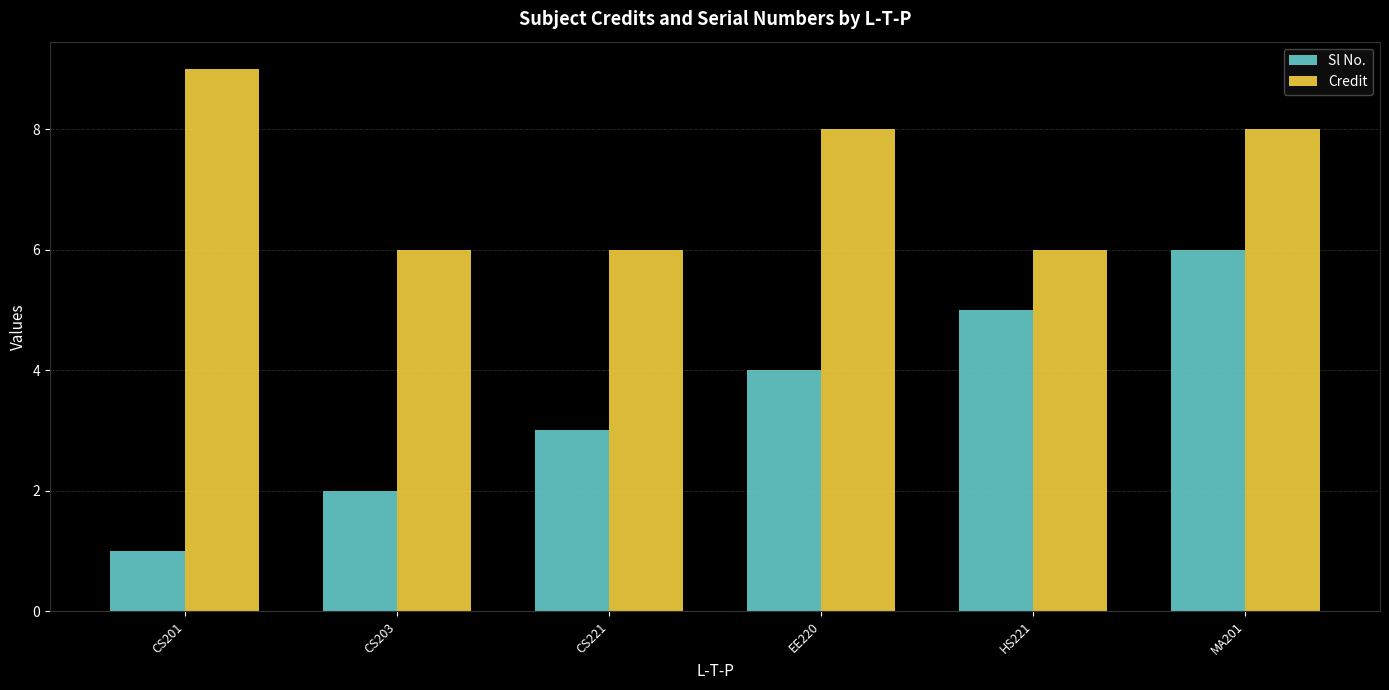

Rank the series at CS201 from lowest to highest value.

Sl No., Credit